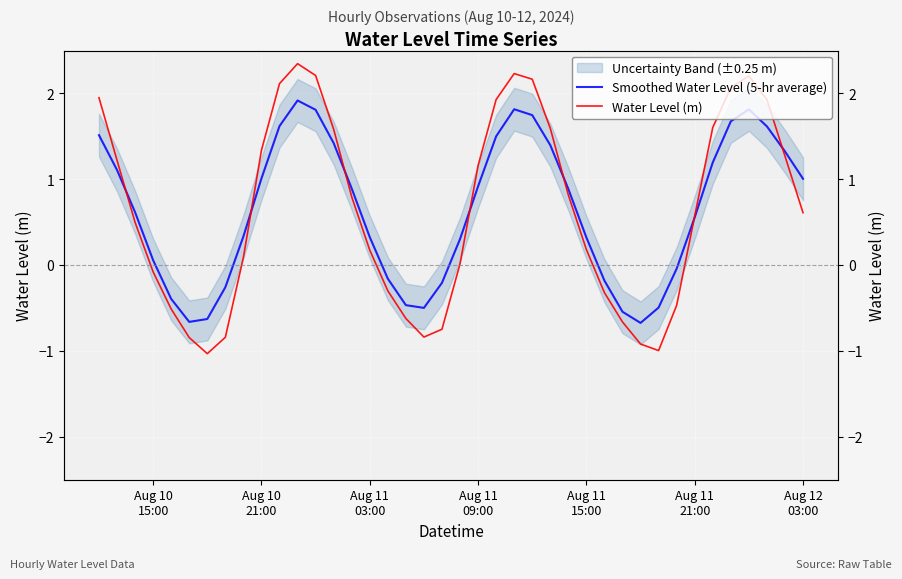

In Smoothed Water Level (5-hr average), how many points are lower than both neighbors (excluding endpoints)?

3